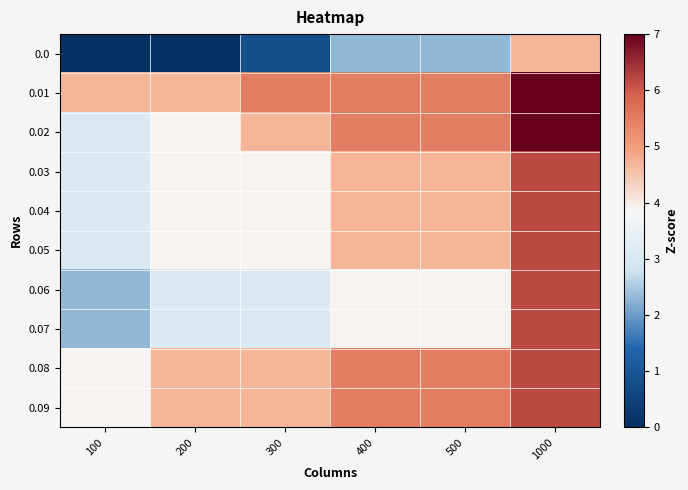

What is the maximum value shown in the chart?

7.0